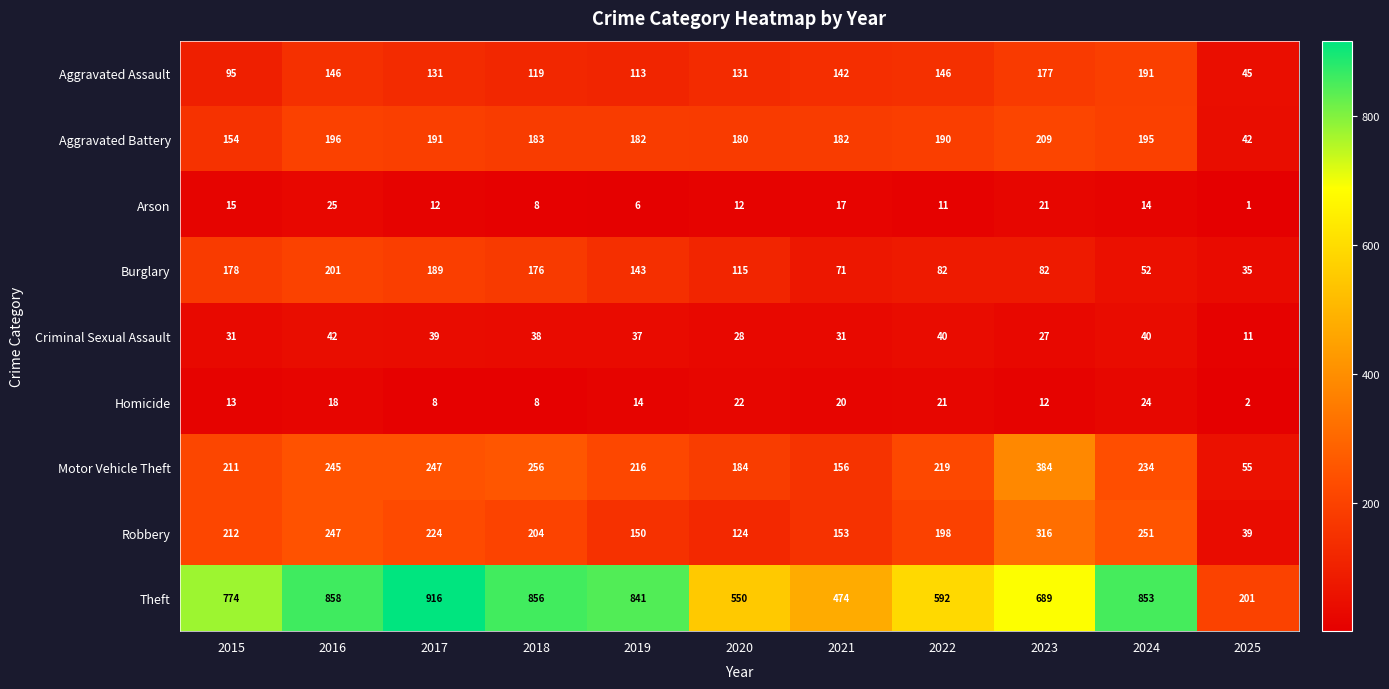

Where is Aggravated Battery nearest to the value 125?

2015